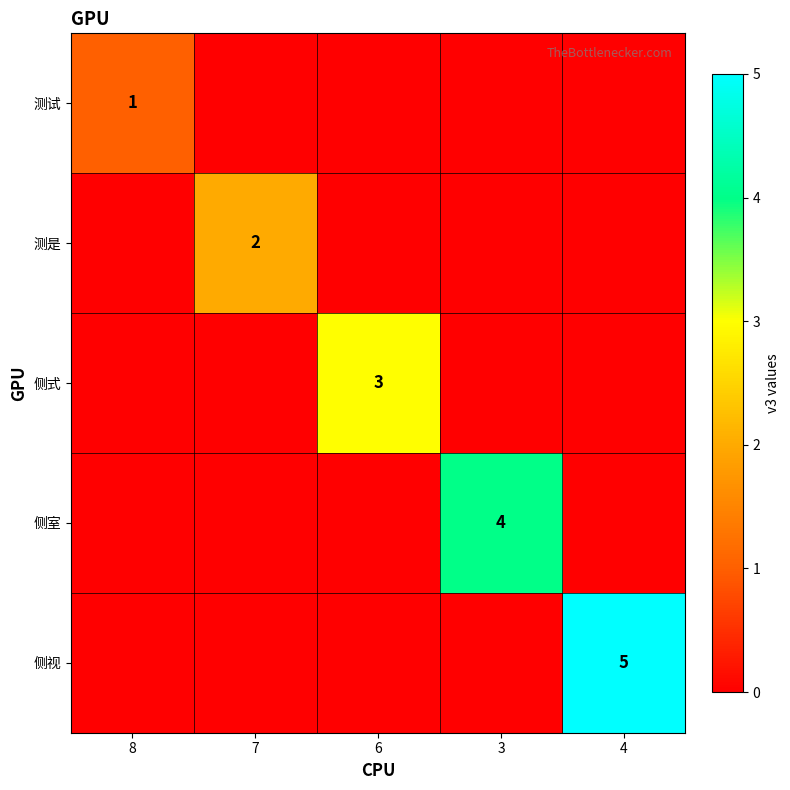

List the labels in order of 侧视 value, smallest first.

8, 7, 6, 3, 4